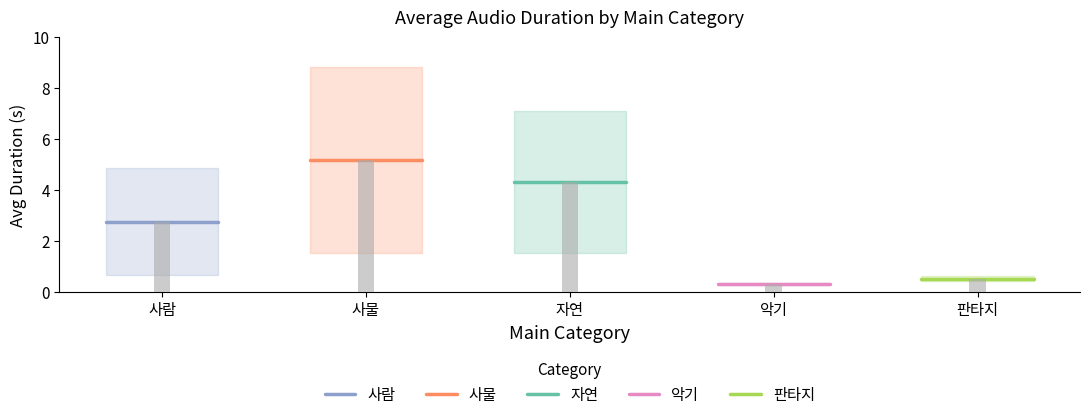

Are the bars grouped side by side (vs. stacked)?

Yes